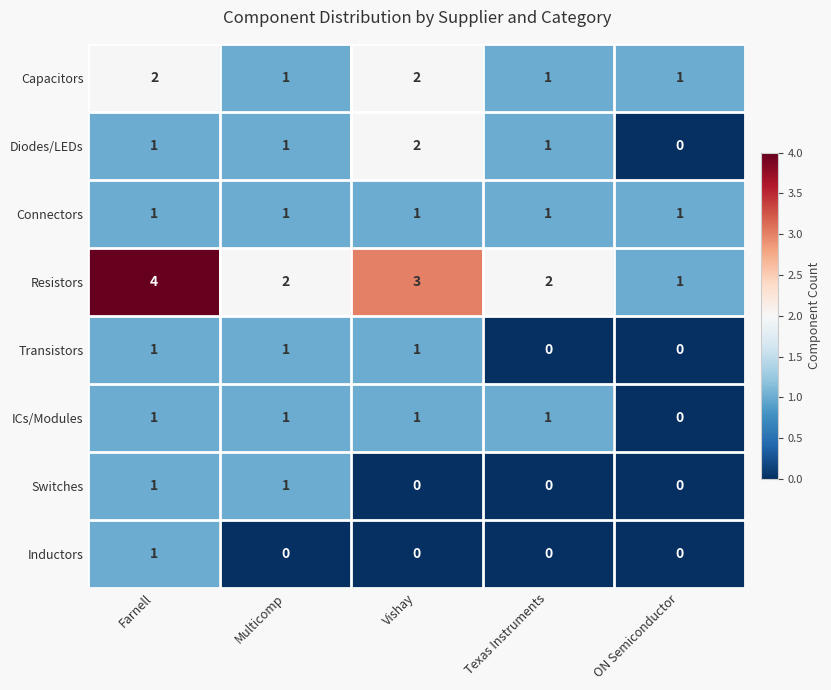

Count the Diodes/LEDs values in the range 1 to 2.

4